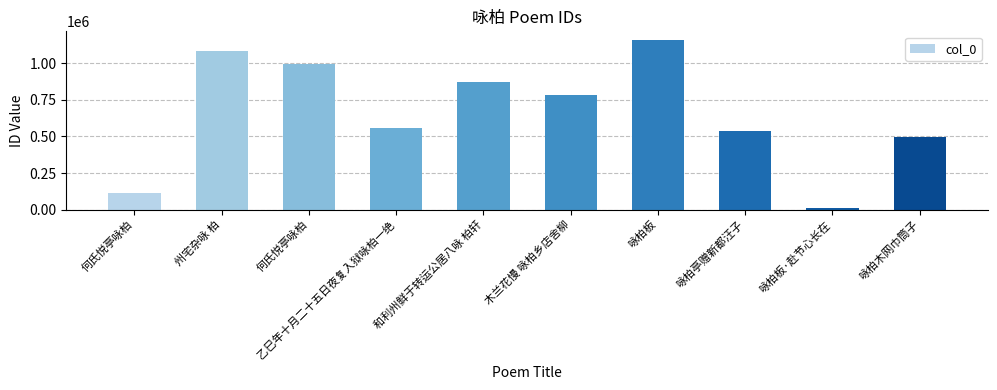

Where does the data first go above 780551?

州宅杂咏 柏